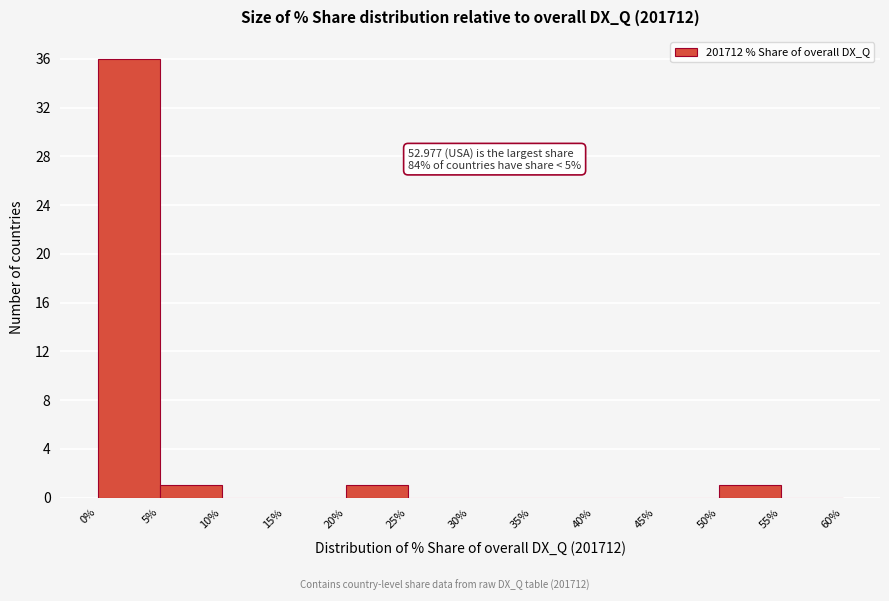

Over which range of the x-axis is the bar tallest?

0% to 5%